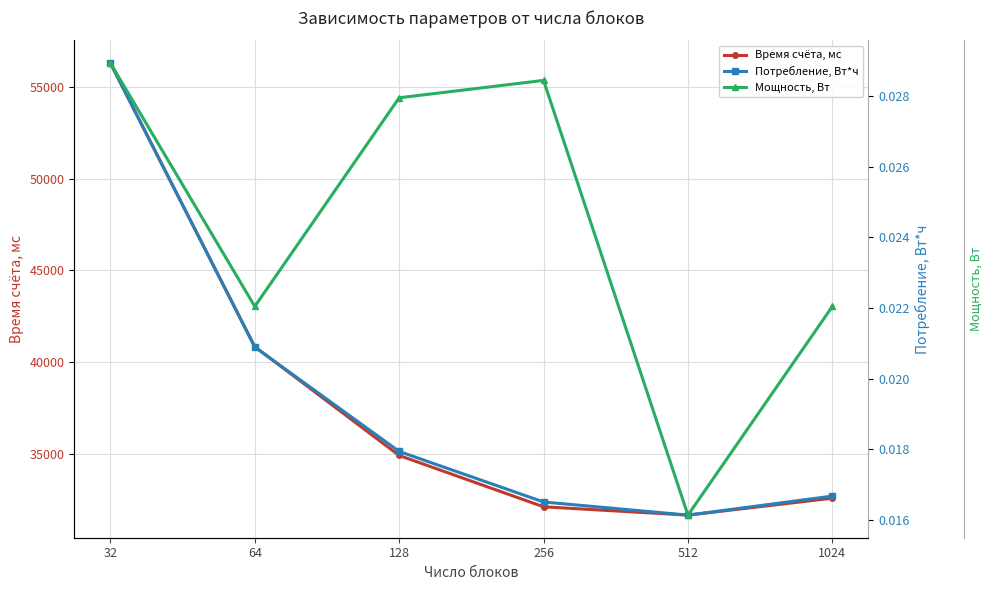

How many lines are shown in the chart?

3